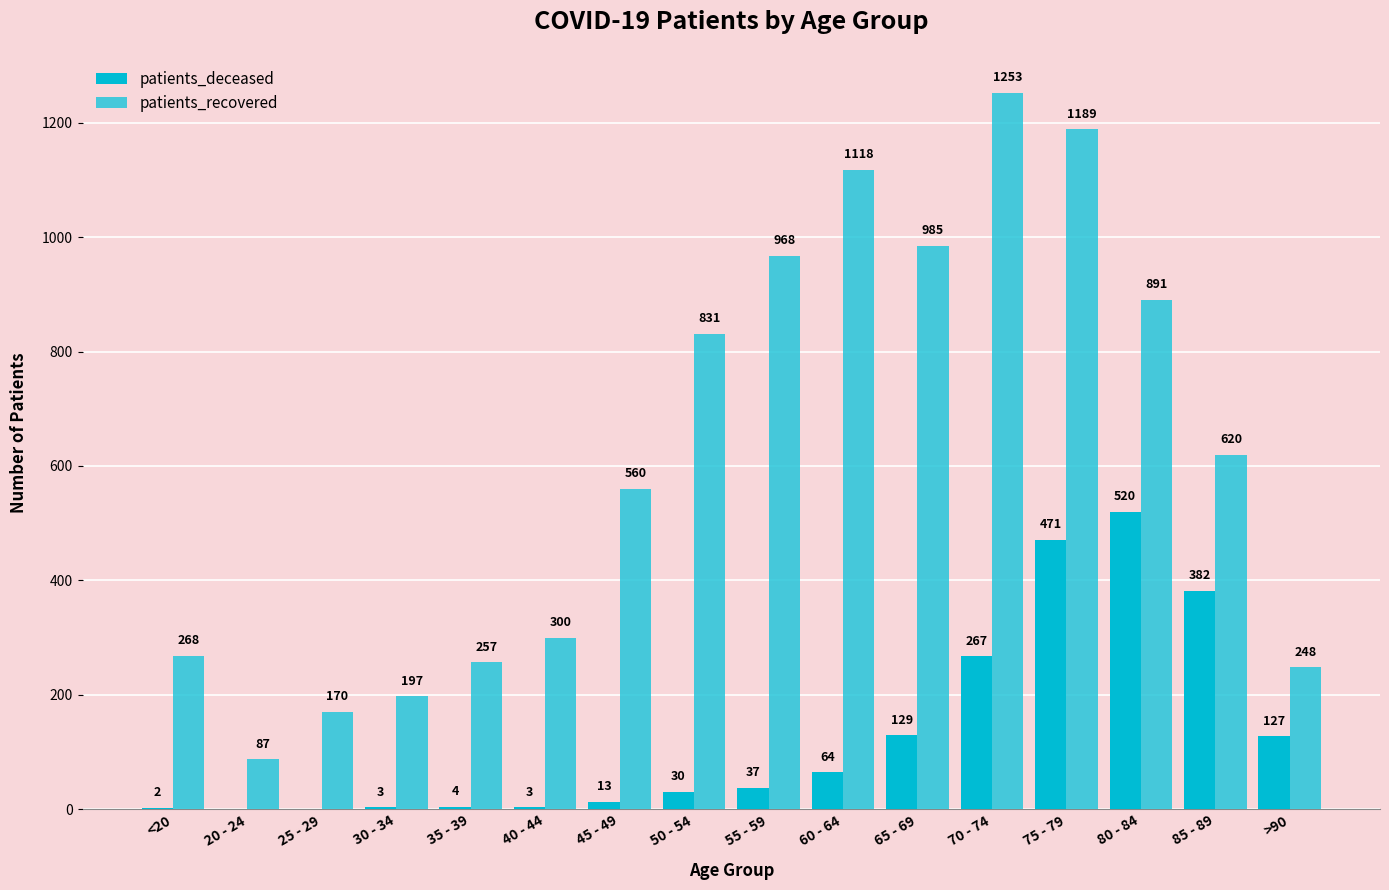

What is the sum of the patients_deceased values at 60 - 64 and 85 - 89?

446